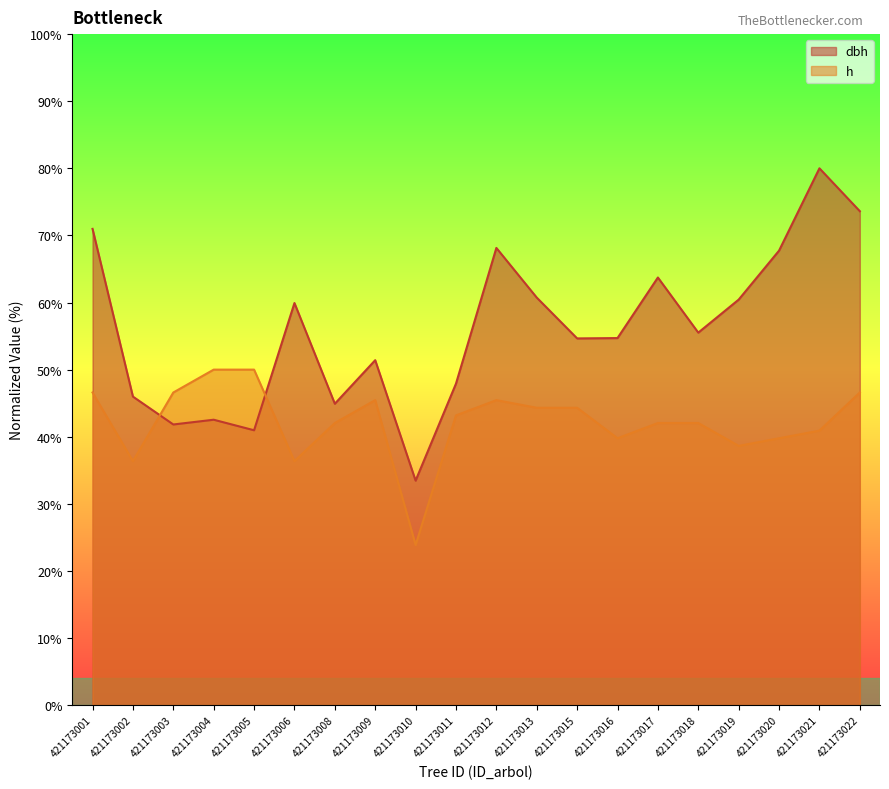

What is the sum of the dbh values at 421173005 and 421173018?

96.5